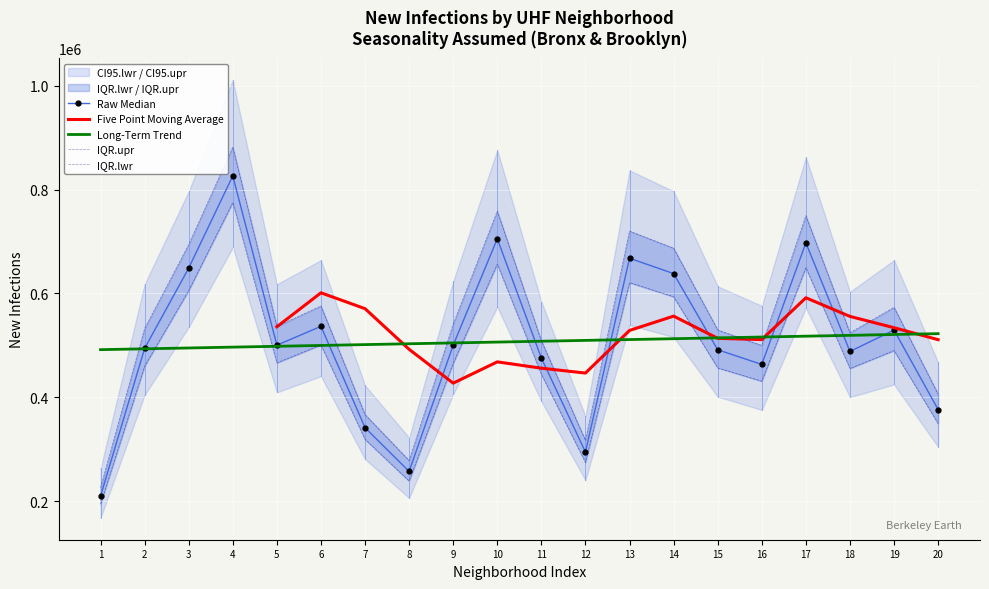

What is the sum of all IQR.upr values?

10907655